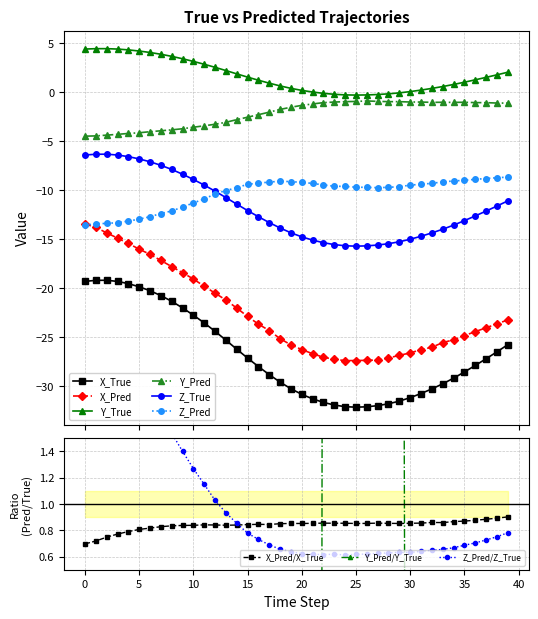

The value of X_Pred at 33 is -25.6. True or false?

True